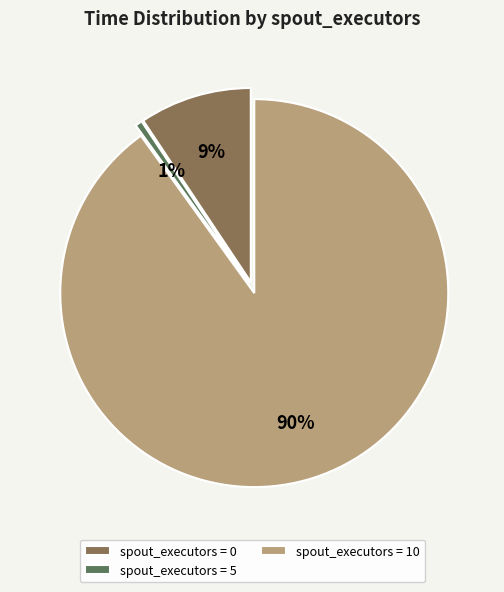

Which has a higher value, spout_executors = 0 or spout_executors = 10?

spout_executors = 10